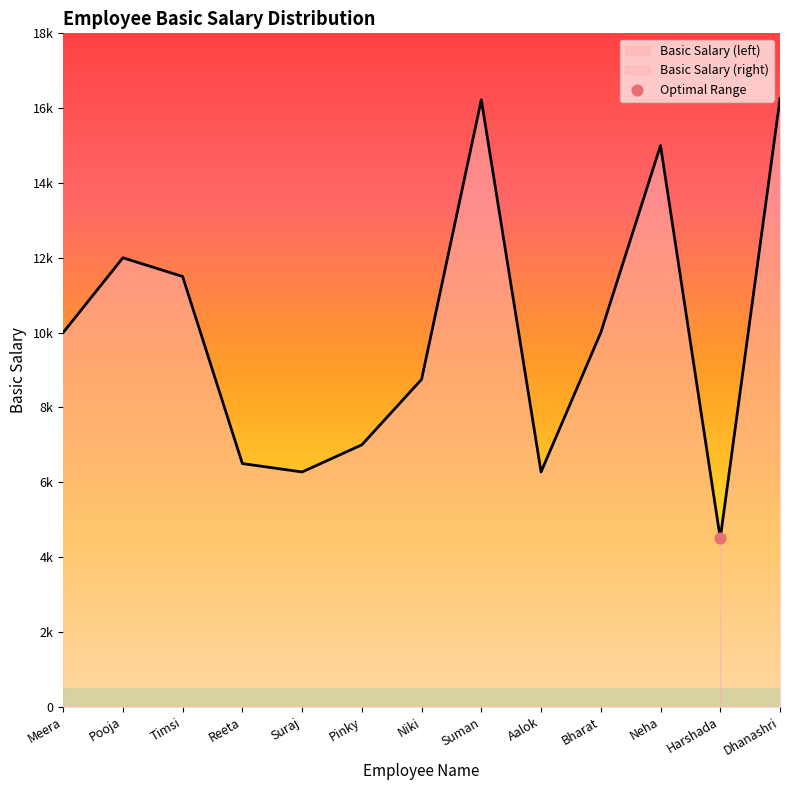

Which has a higher value, Pinky or Harshada?

Pinky